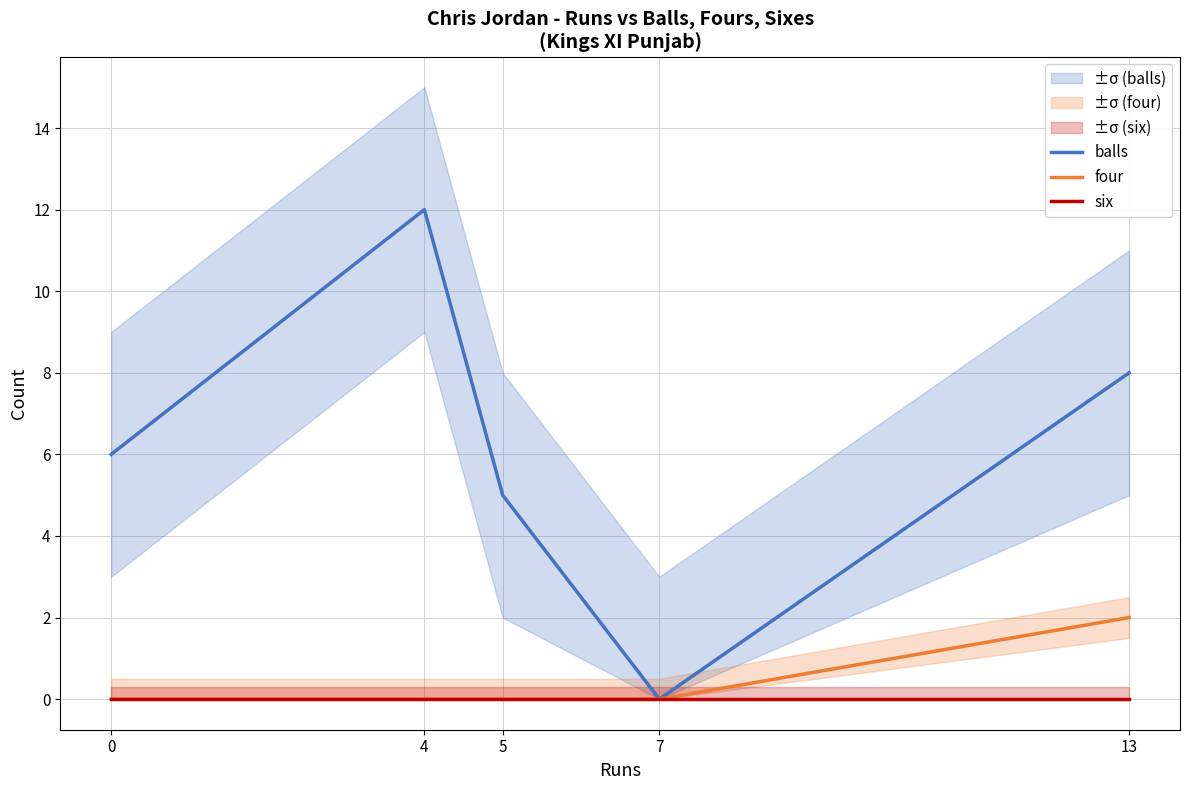

In balls, how many points are higher than both neighbors (excluding endpoints)?

1